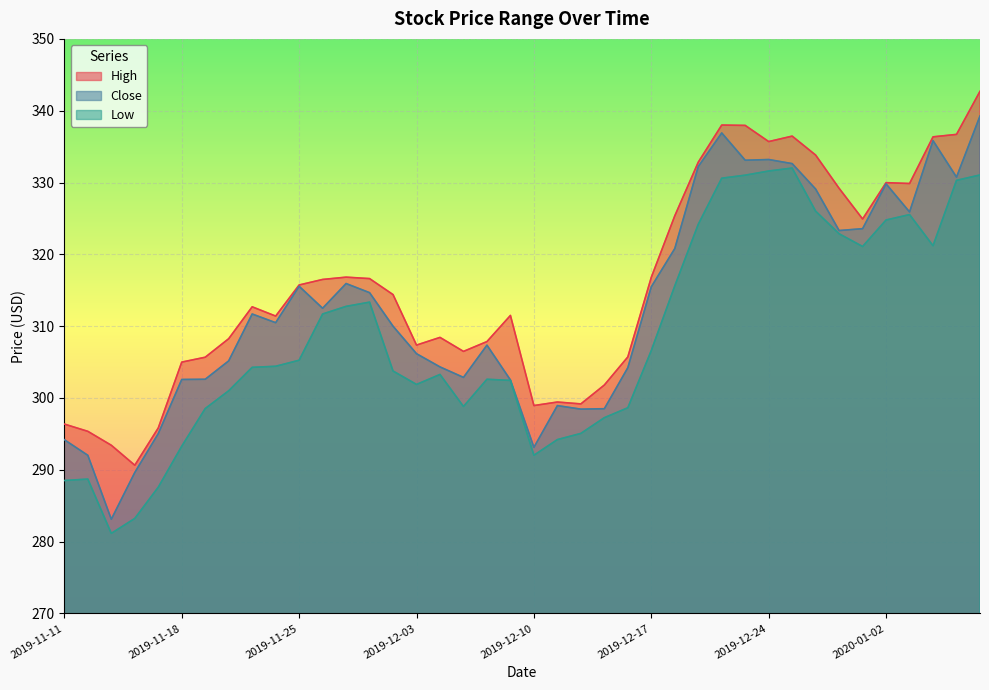

Which series has the widest spread of values?

Close